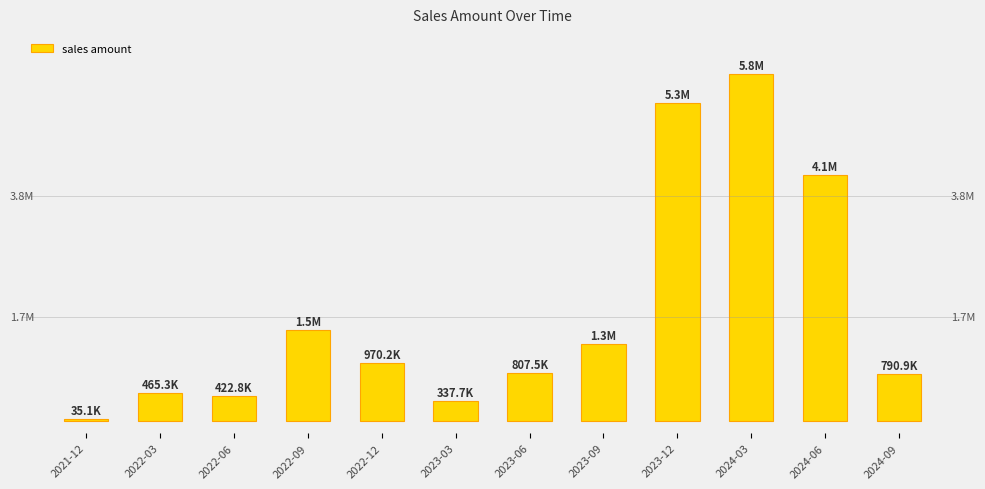

List the labels in order of value, largest first.

2024-03, 2023-12, 2024-06, 2022-09, 2023-09, 2022-12, 2023-06, 2024-09, 2022-03, 2022-06, 2023-03, 2021-12